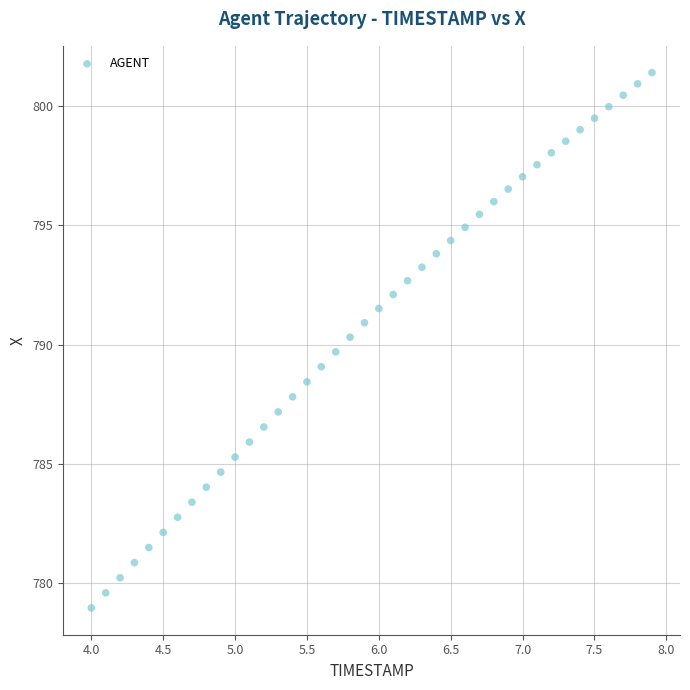

What is the range of Y values (max minus min)?

22.5